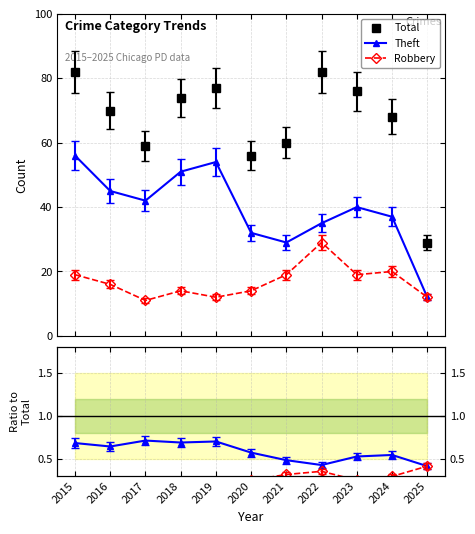

Reading left to right, transcribe all the data shown in this chart.

Total: 2015=82.0	2016=70.0	2017=59.0	2018=74.0	2019=77.0	2020=56.0	2021=60.0	2022=82.0	2023=76.0	2024=68.0	2025=29.0
Theft: 2015=56.0	2016=45.0	2017=42.0	2018=51.0	2019=54.0	2020=32.0	2021=29.0	2022=35.0	2023=40.0	2024=37.0	2025=12.0
Robbery: 2015=19.0	2016=16.0	2017=11.0	2018=14.0	2019=12.0	2020=14.0	2021=19.0	2022=29.0	2023=19.0	2024=20.0	2025=12.0
Theft / Total: 2015=0.7	2016=0.6	2017=0.7	2018=0.7	2019=0.7	2020=0.6	2021=0.5	2022=0.4	2023=0.5	2024=0.5	2025=0.4
Robbery / Total: 2015=0.2	2016=0.2	2017=0.2	2018=0.2	2019=0.2	2020=0.2	2021=0.3	2022=0.4	2023=0.2	2024=0.3	2025=0.4